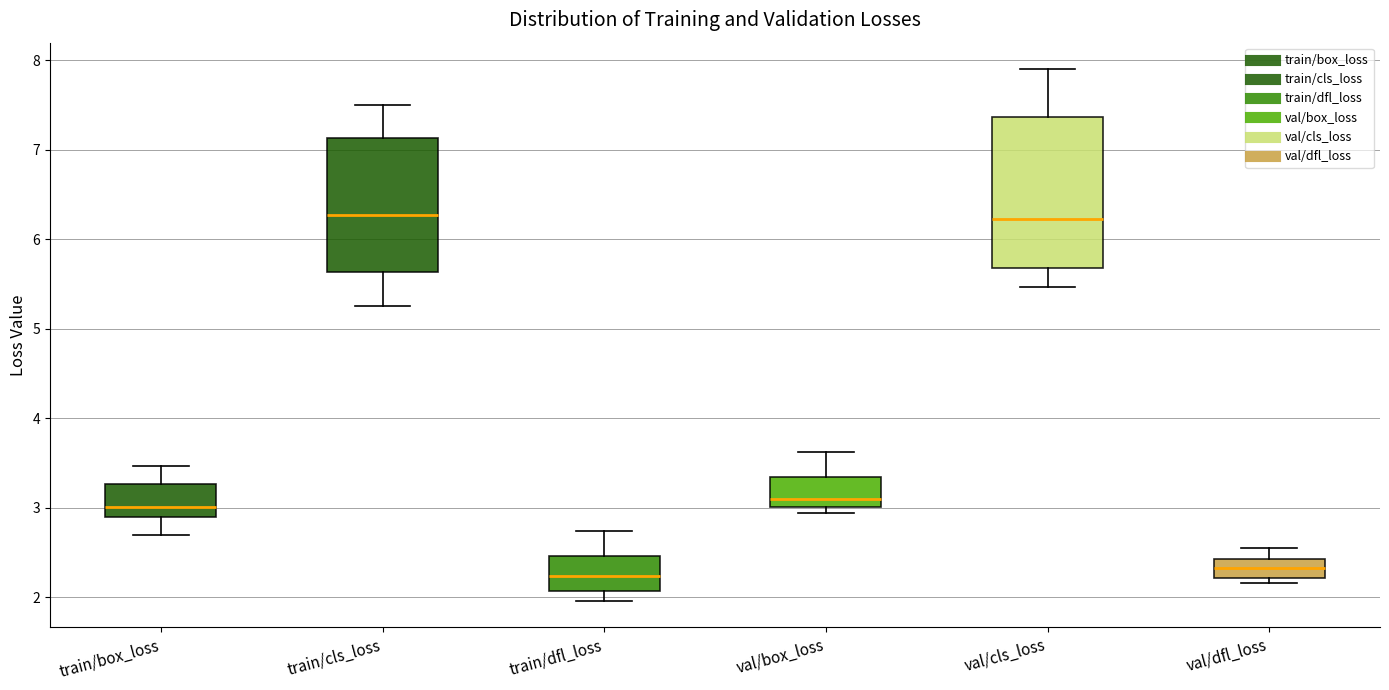

Where does the upper whisker of the box for train/box_loss end on the y-axis? The values are not printed on the chart, so give them approximately, as read against the axis.

3.5